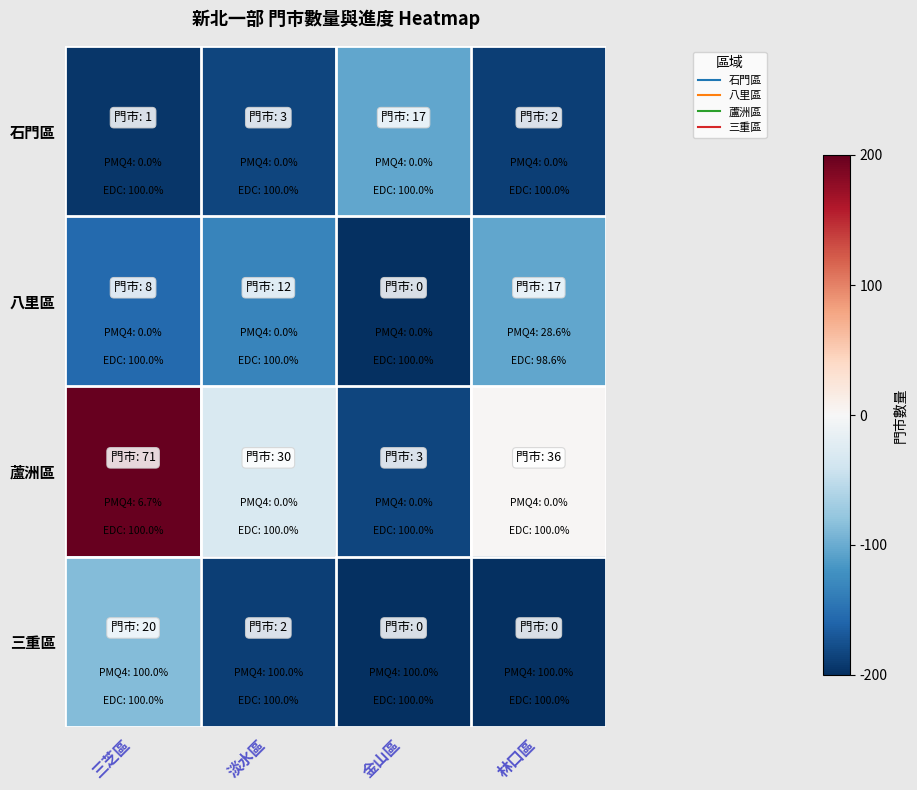

Reading left to right, what are all the values shown in this chart?

石門區: 三芝區=-194.4	淡水區=-183.1	金山區=-104.2	林口區=-188.7
八里區: 三芝區=-154.9	淡水區=-132.4	金山區=-200.0	林口區=-104.2
蘆洲區: 三芝區=200.0	淡水區=-31.0	金山區=-183.1	林口區=2.8
三重區: 三芝區=-87.3	淡水區=-188.7	金山區=-200.0	林口區=-200.0